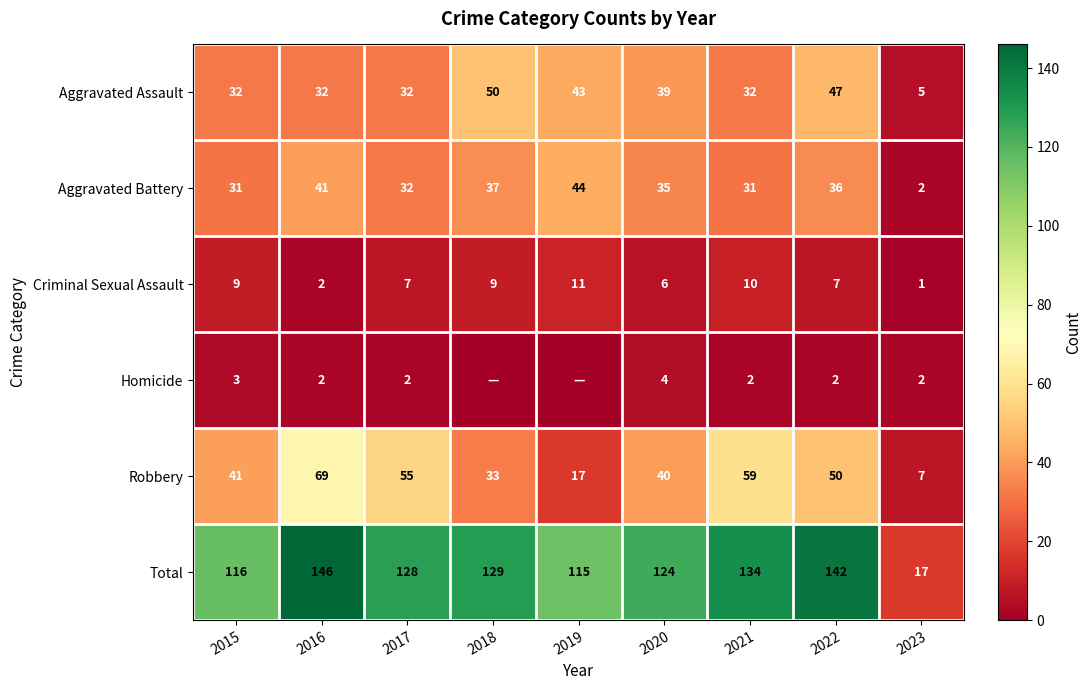

Is the value of Total at 2018 greater than the value of Robbery at 2016?

Yes